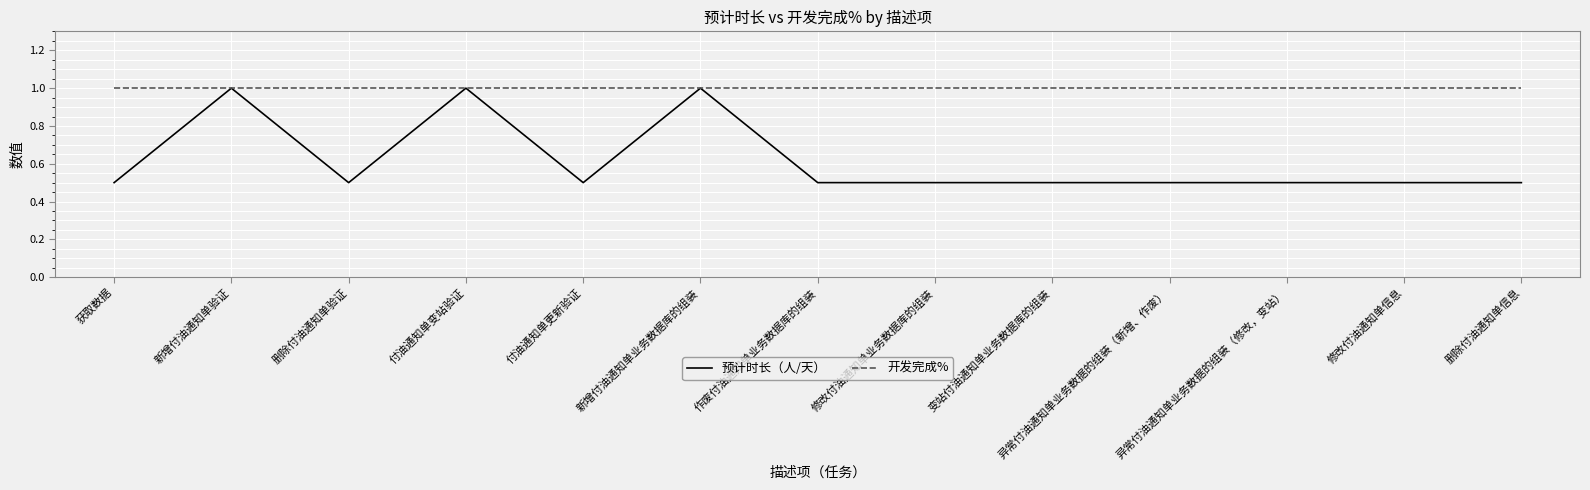

Is the value of 预计时长（人/天） at 异常付油通知单业务数据的组装（新增、作废） greater than the value of 开发完成% at 删除付油通知单信息?

No